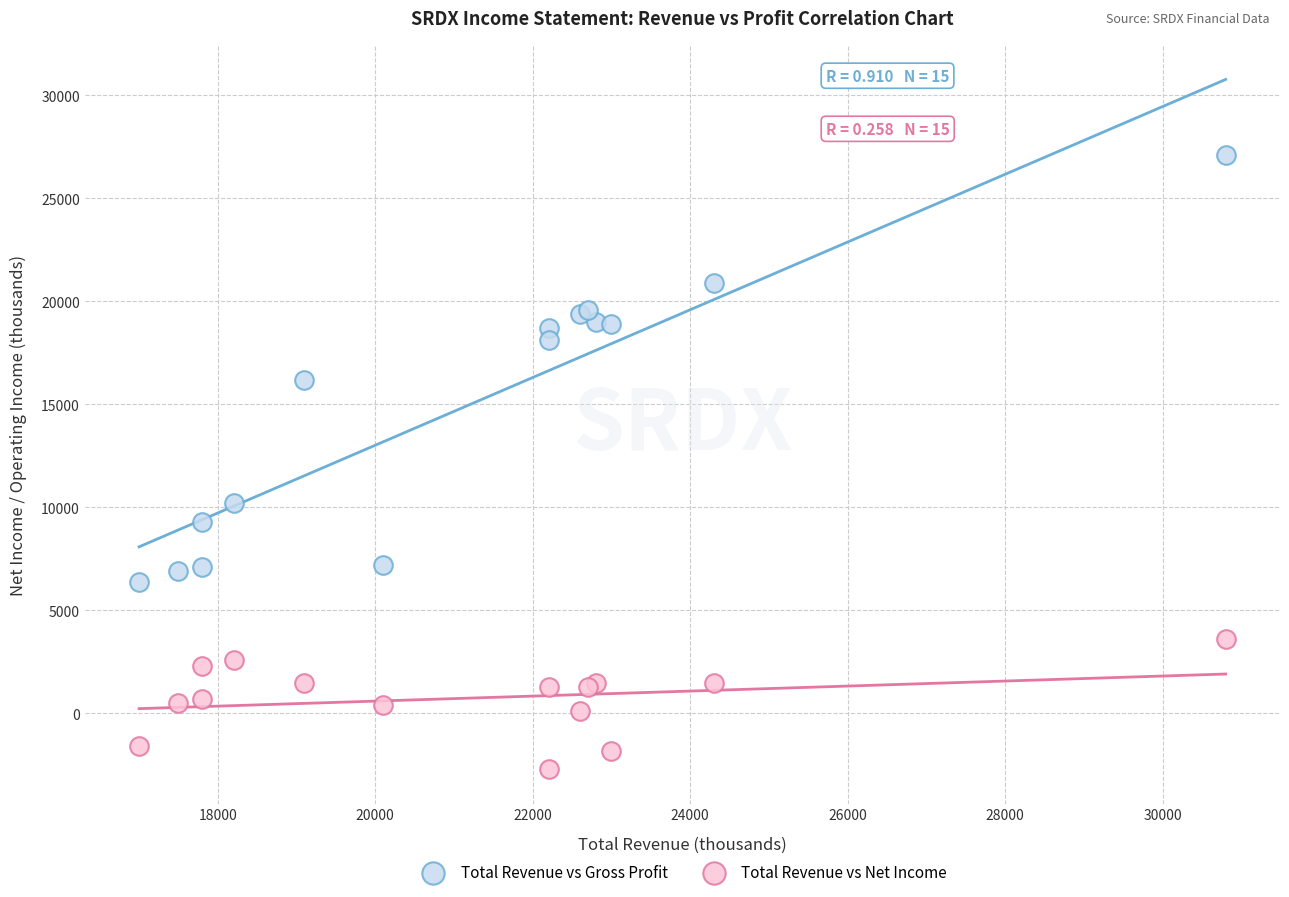

In the Total Revenue vs Gross Profit series, what Y value is closest to 16750?

16200